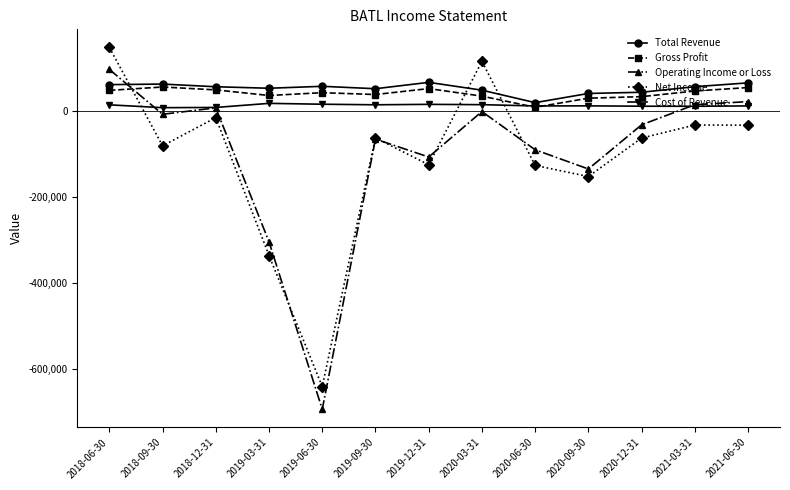

At 2019-06-30, list the series in order from largest to smallest.

Total Revenue, Gross Profit, Cost of Revenue, Net Income, Operating Income or Loss